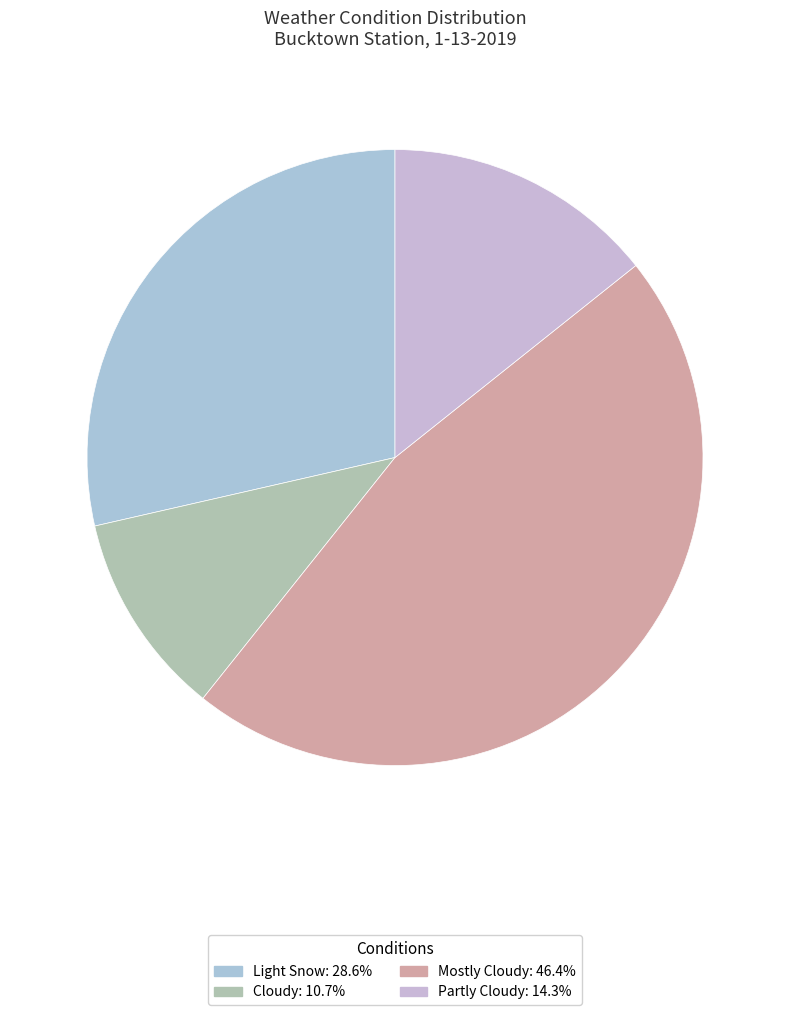

Is it true that Partly Cloudy is 2% of the pie?

False